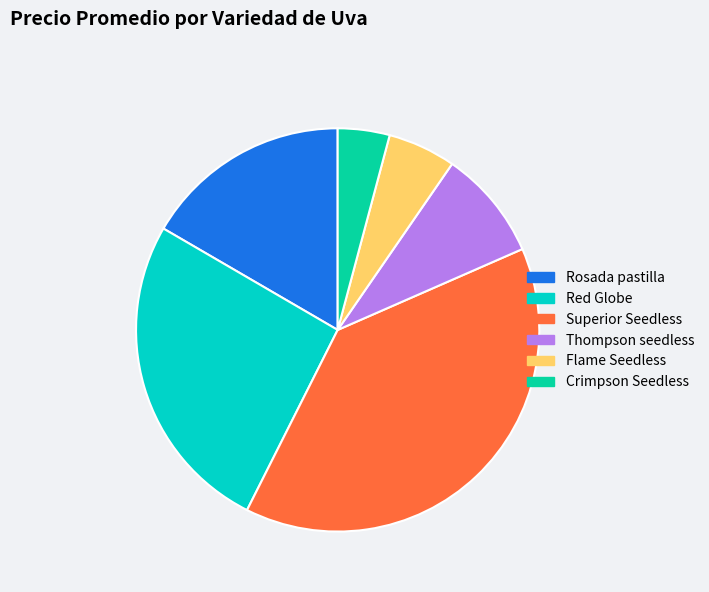

Is it true that Superior Seedless is 1% of the pie?

False